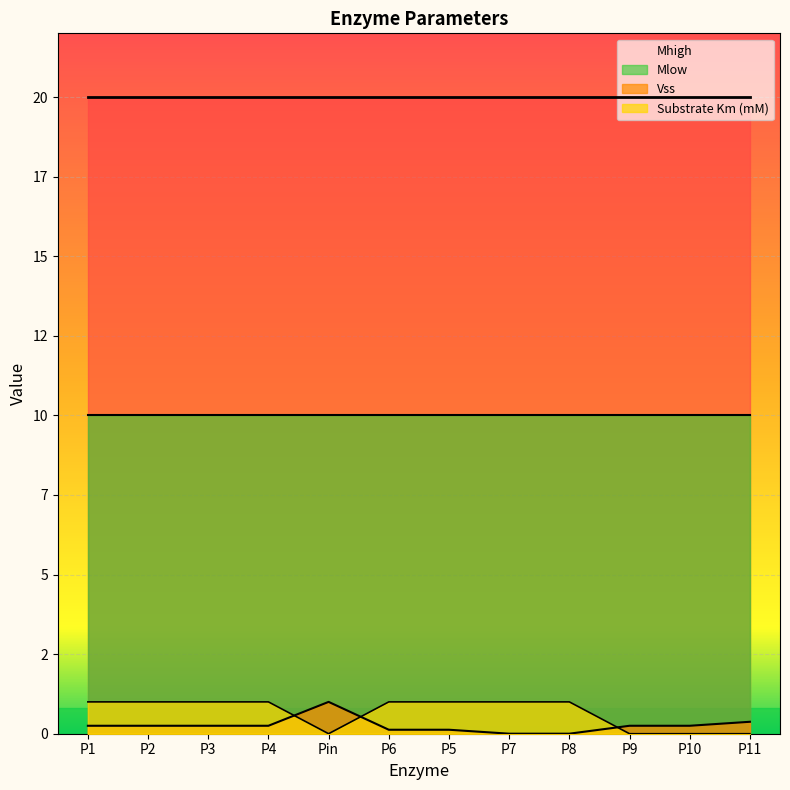

At which category is the sum across all series the highest?

P1